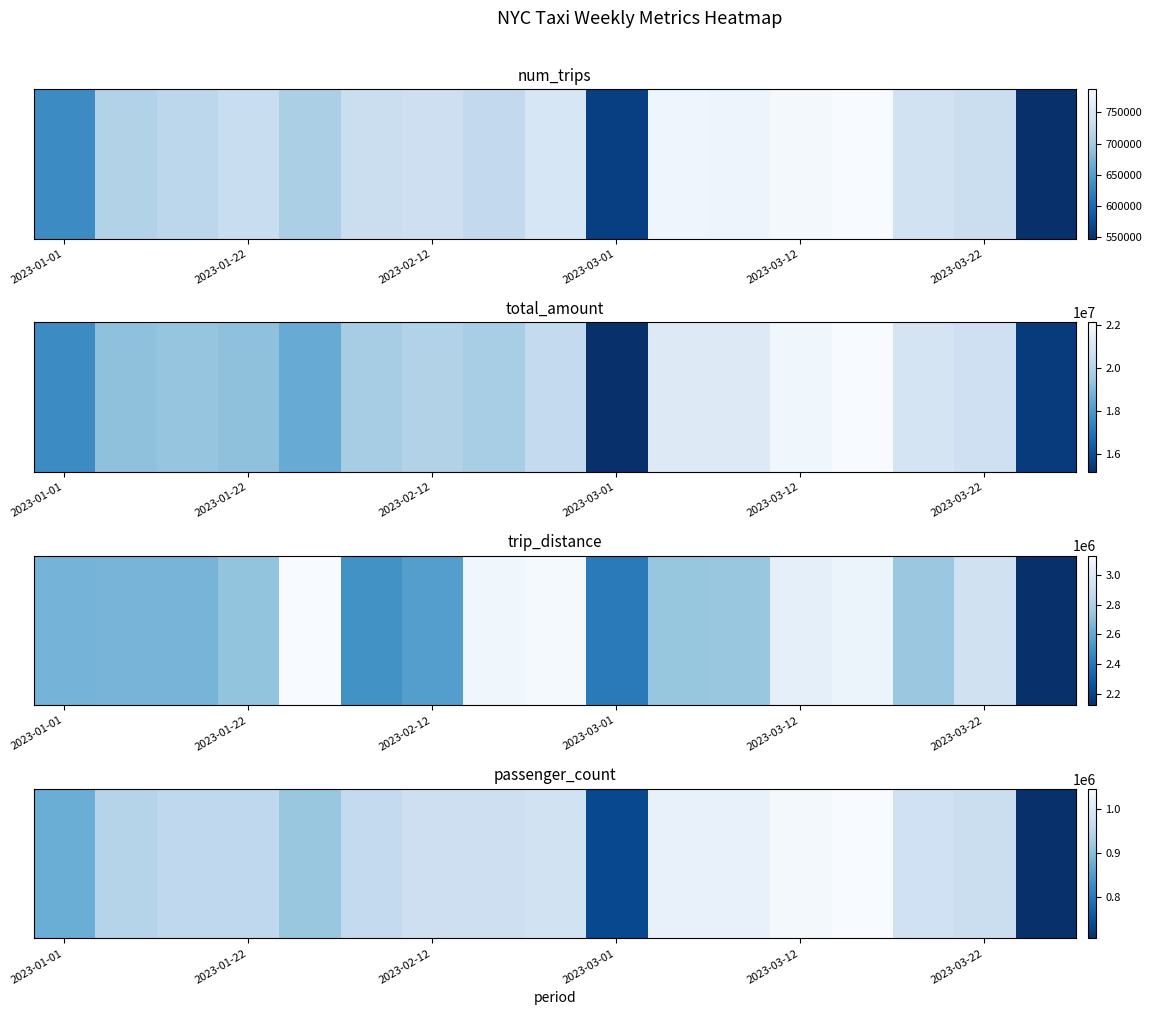

What is the average value?

943666